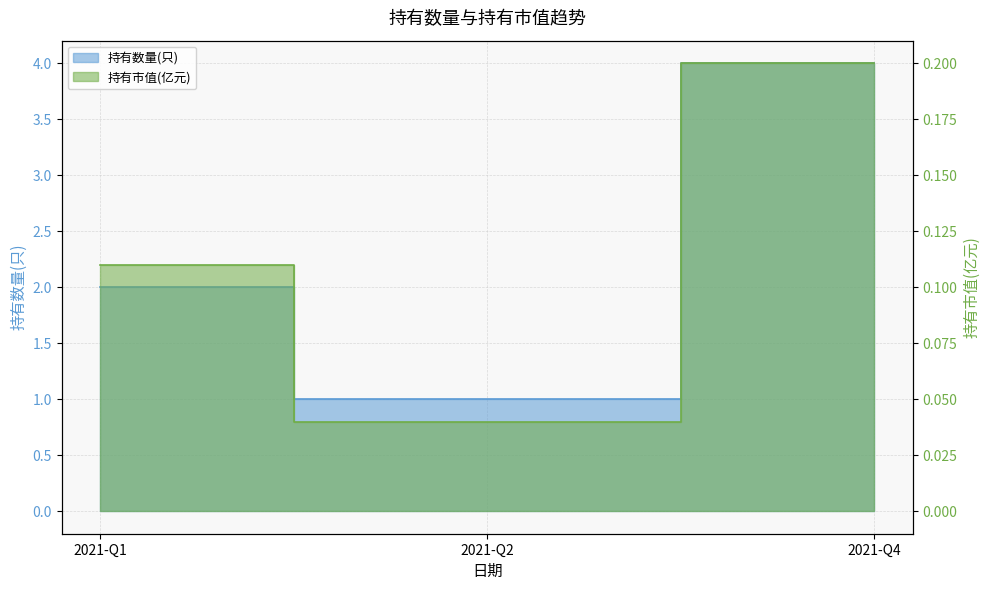

How many lines are shown in the chart?

2